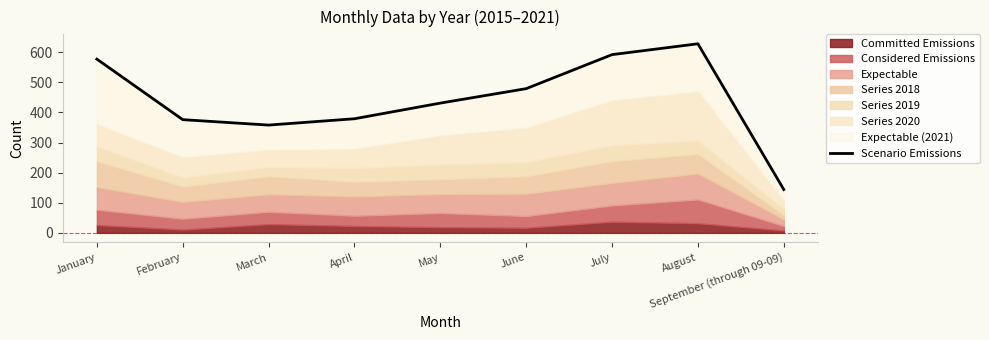

Where is the data nearest to the value 386?

April